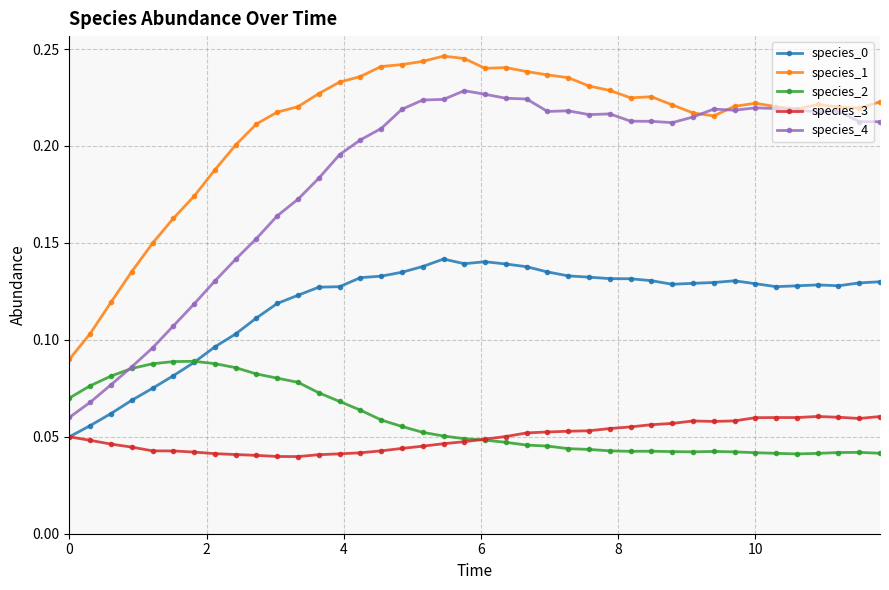

How many species_4 values are between 0 and 1?

40